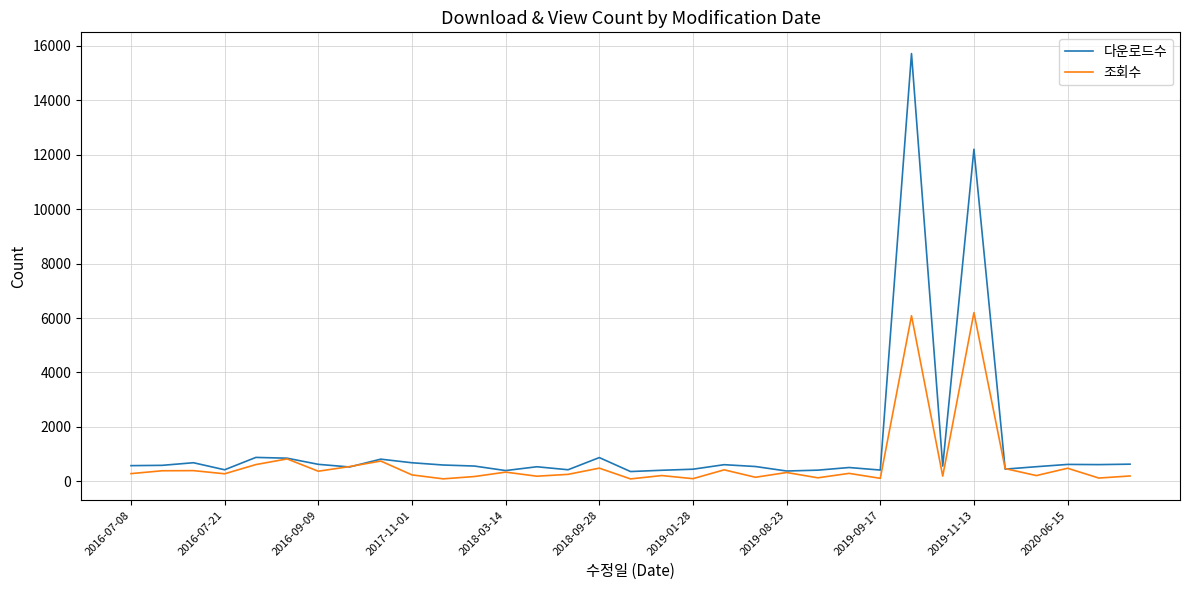

Which series has the largest total across all categories?

다운로드수